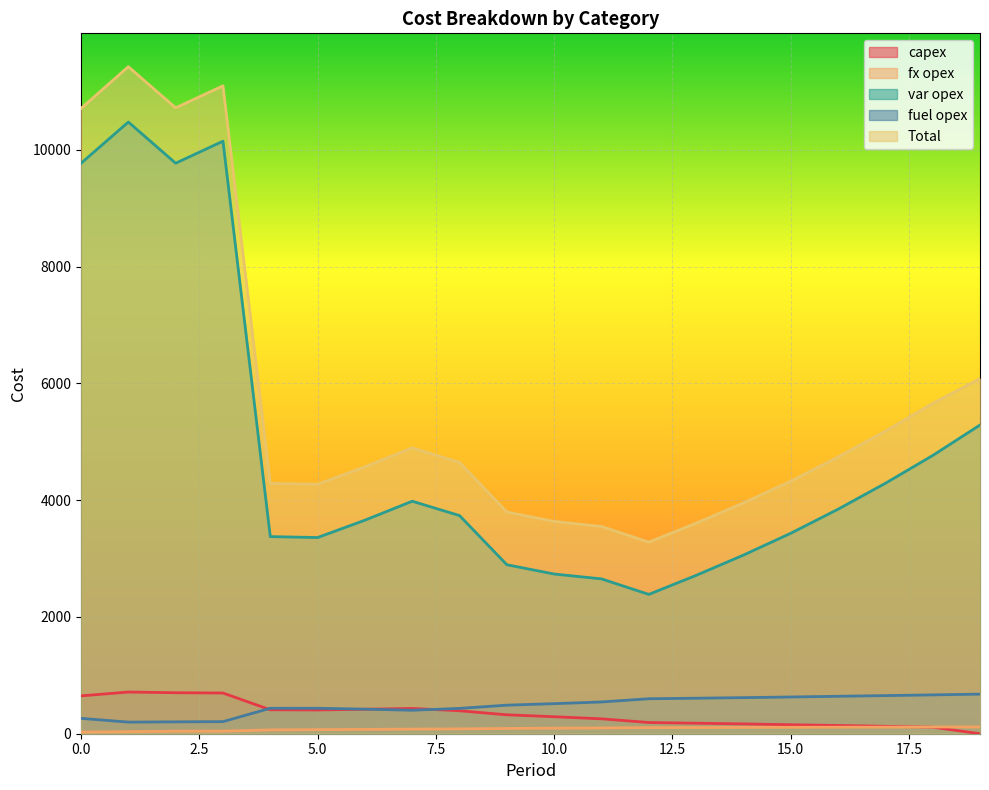

Which has a higher value, 3 or 18?

3